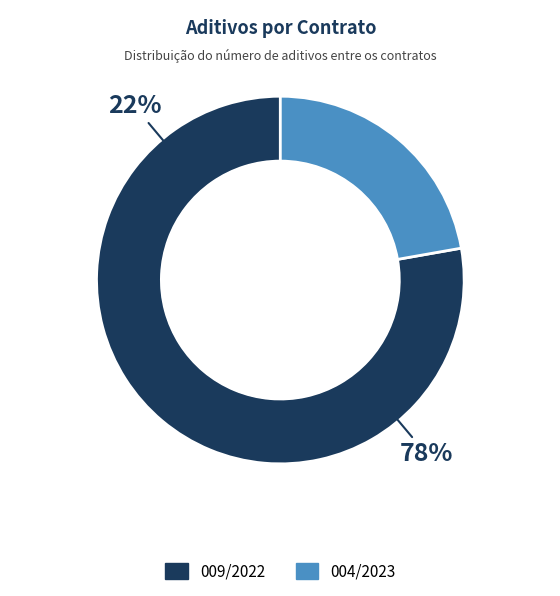

Is it true that 004/2023 is 22% of the pie?

True